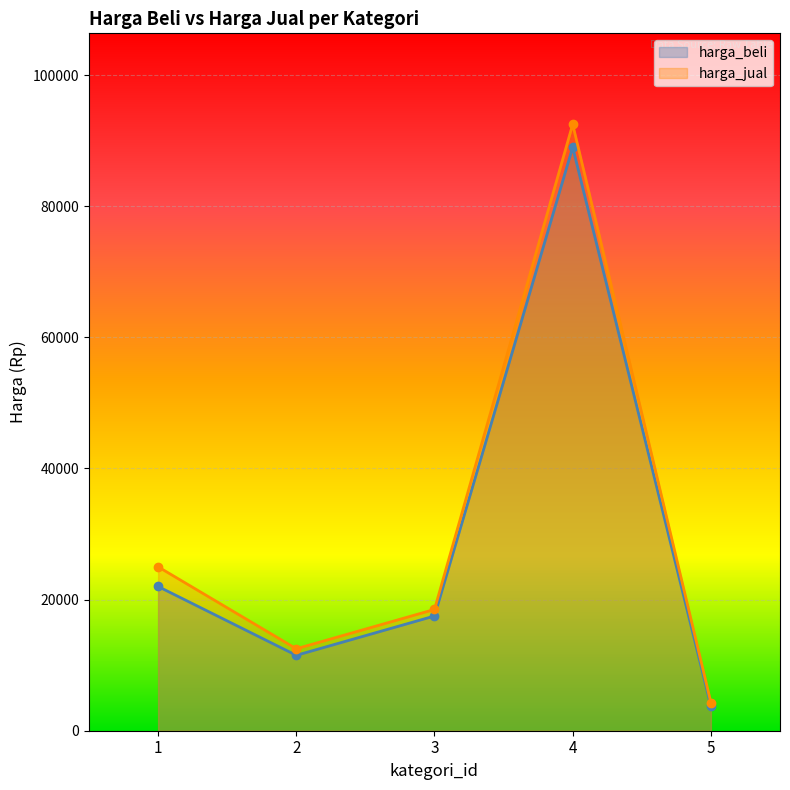

List the series in order of their overall mean, lowest first.

harga_beli, harga_jual